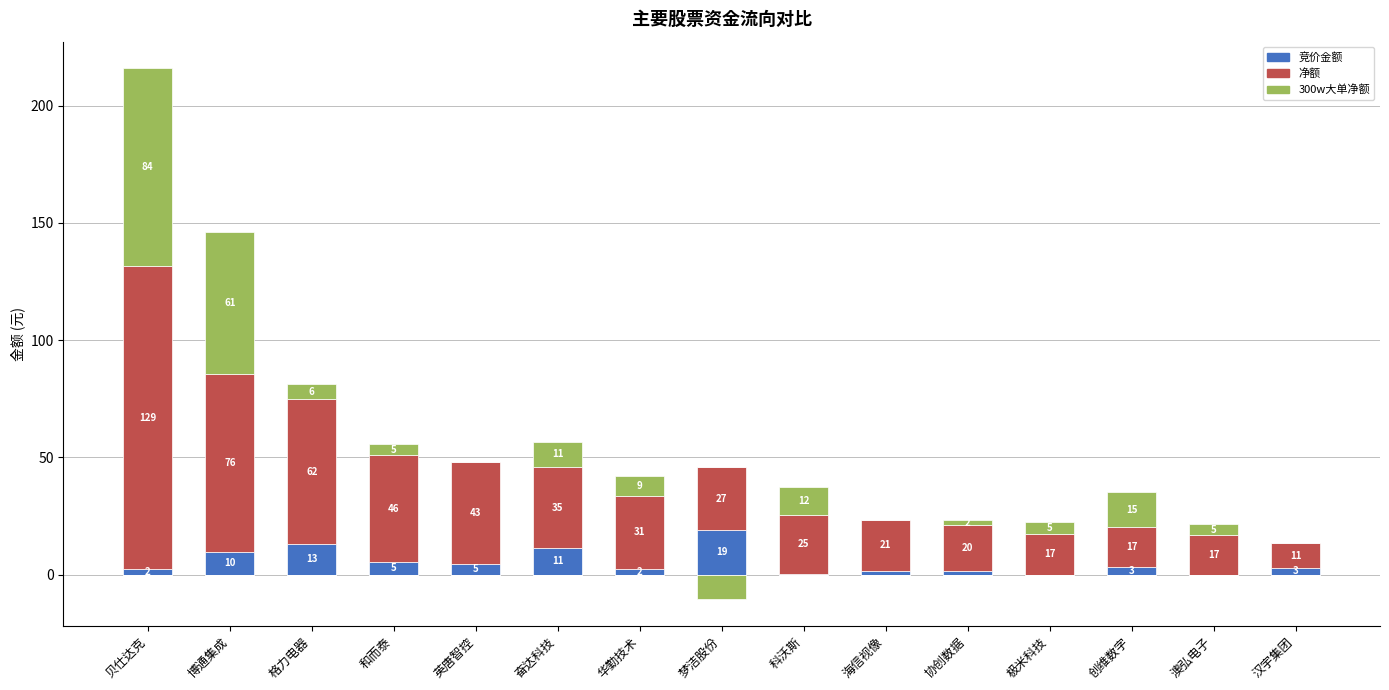

The value of 净额 at 贝仕达克 is 223.9. True or false?

False